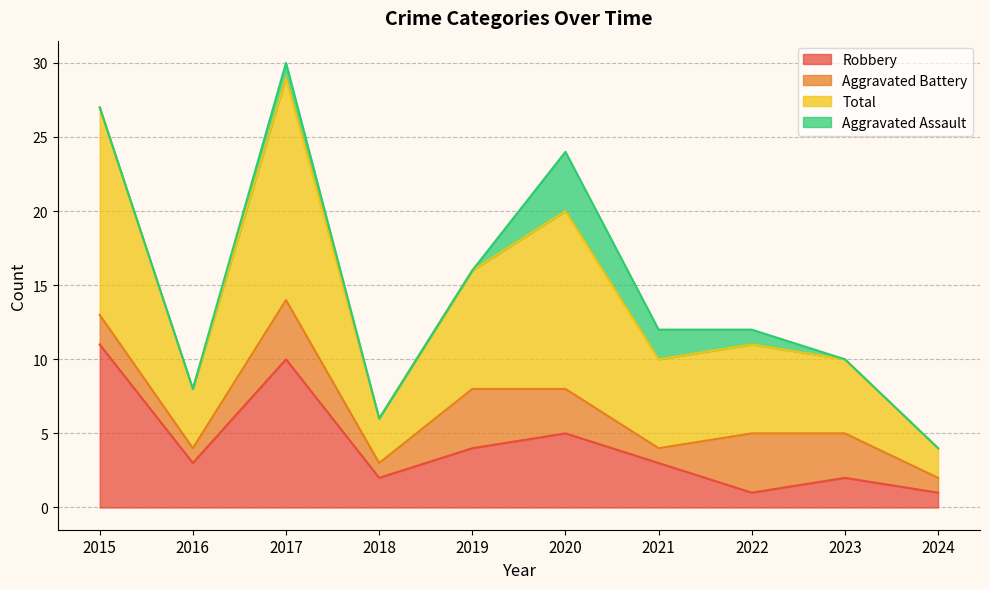

Does the chart display data point markers on the line(s)?

No